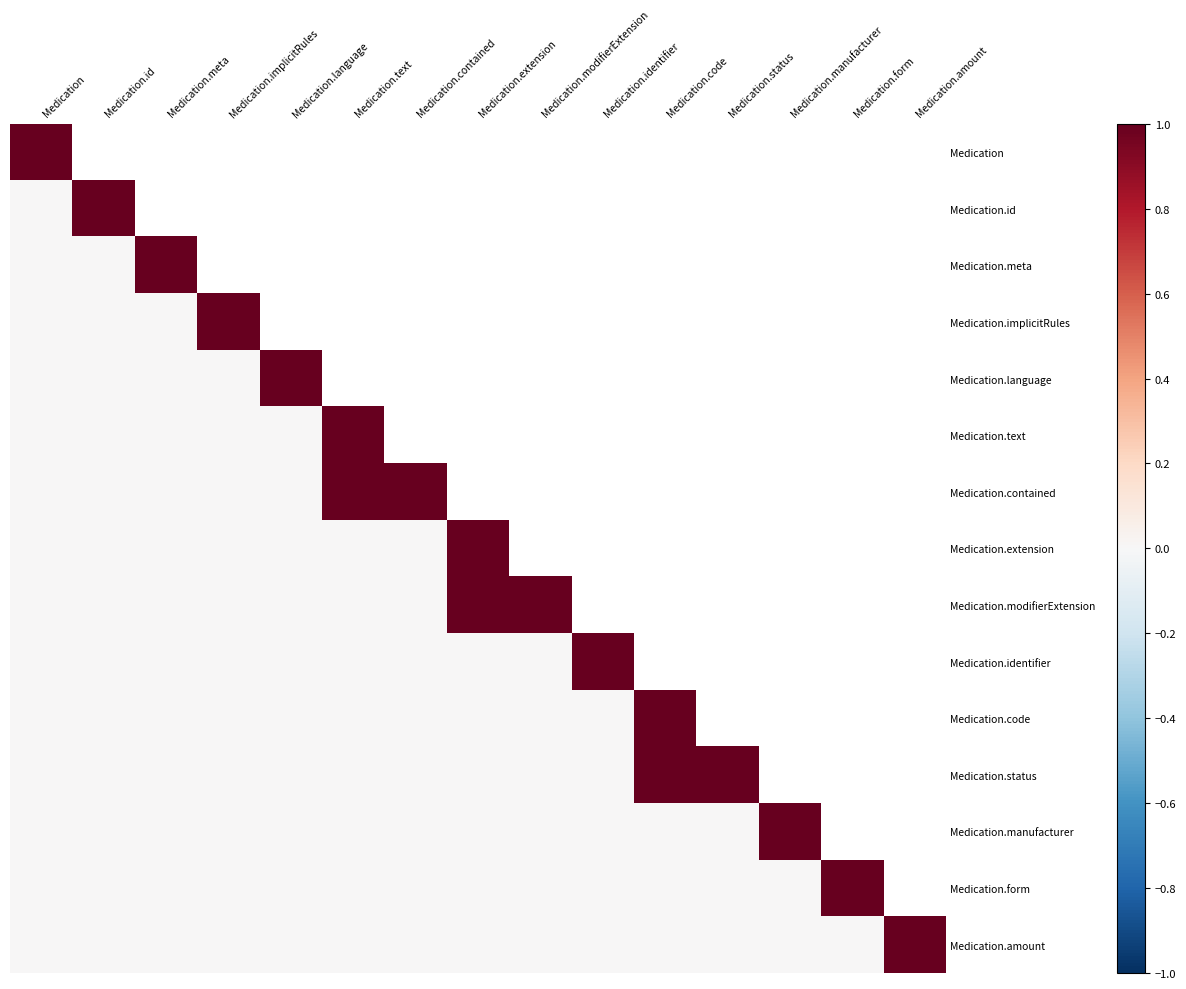

What is the difference between the maximum and minimum values in the Medication.contained series?

1.0